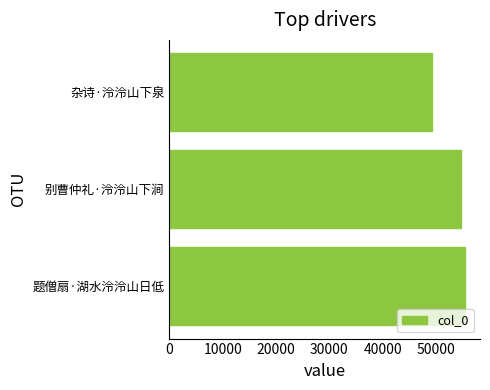

How many bars are there in total?

3